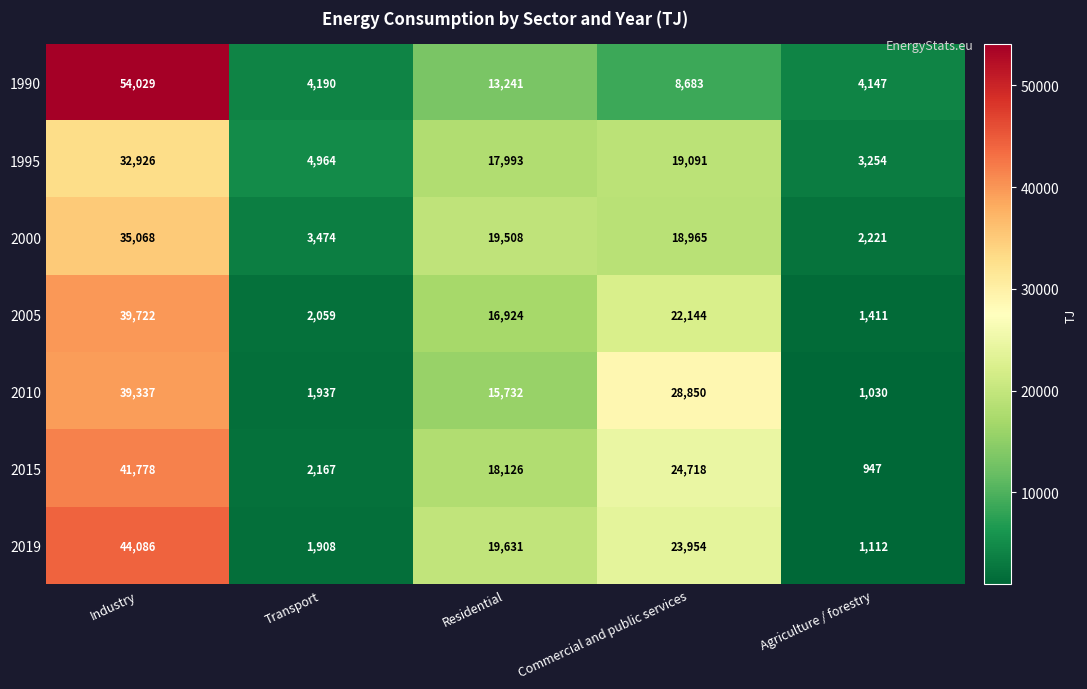

How many categories are shown in the chart?

5